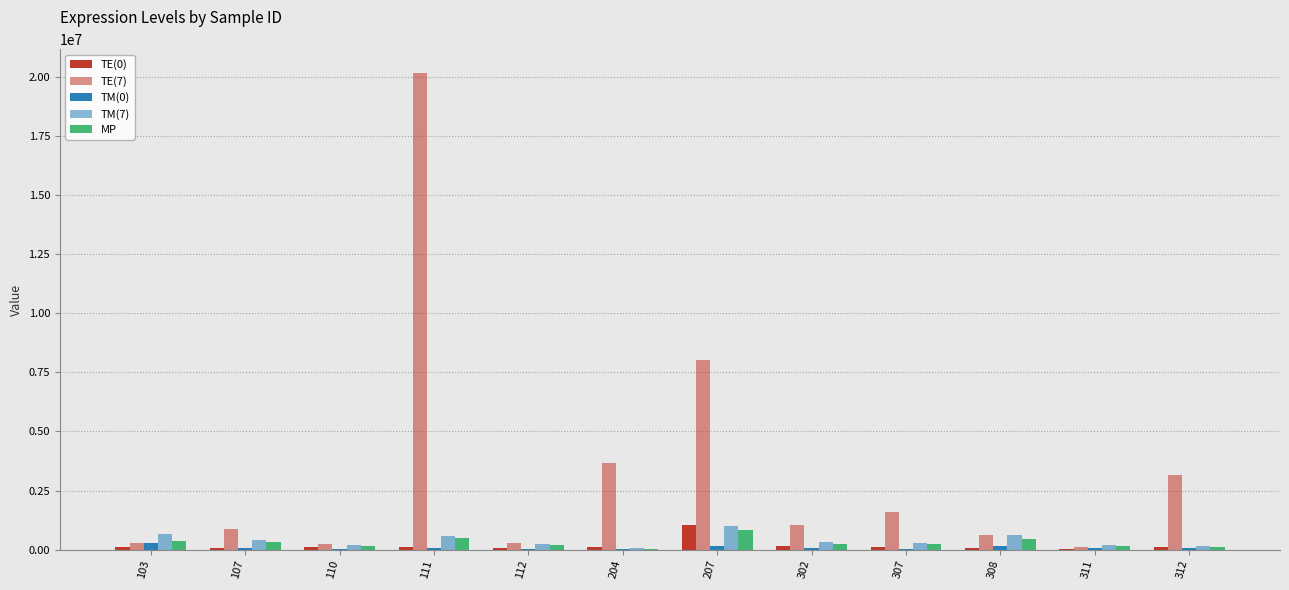

At which category does the chart reach its peak across all series?

111